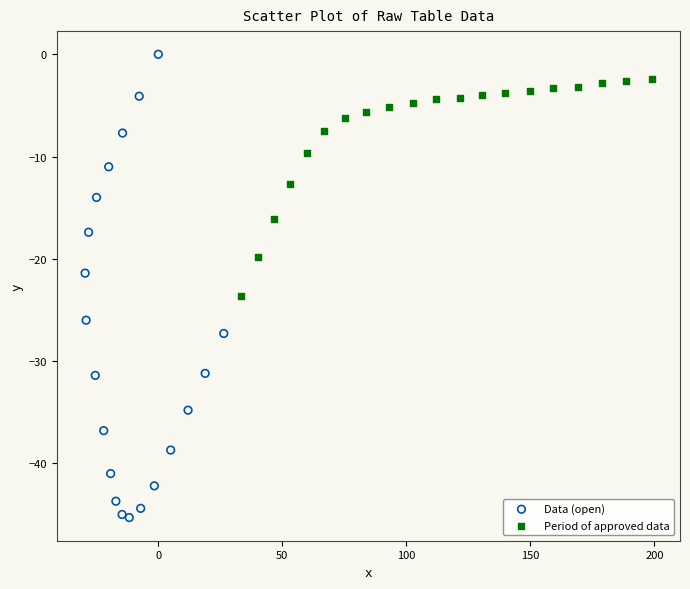

Which series has the widest spread of Y values?

Data (open)